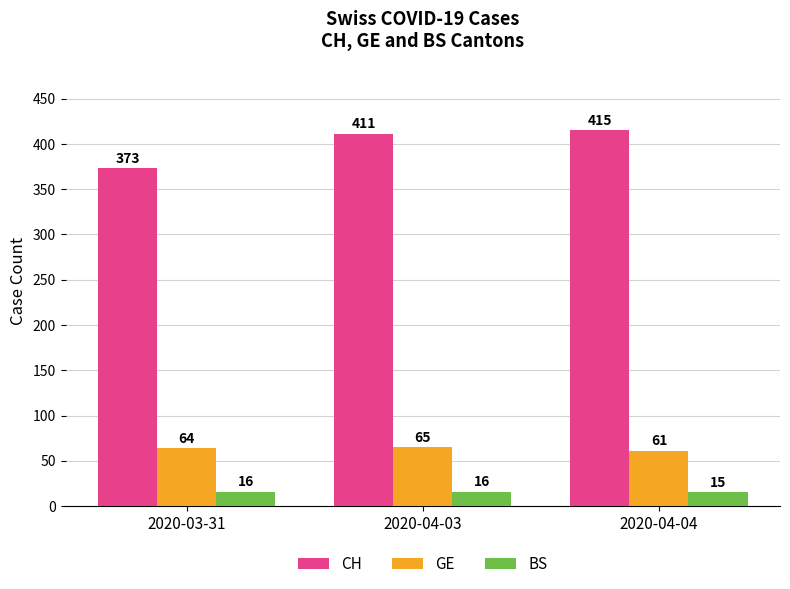

Rank the series at 2020-04-03 from lowest to highest value.

BS, GE, CH